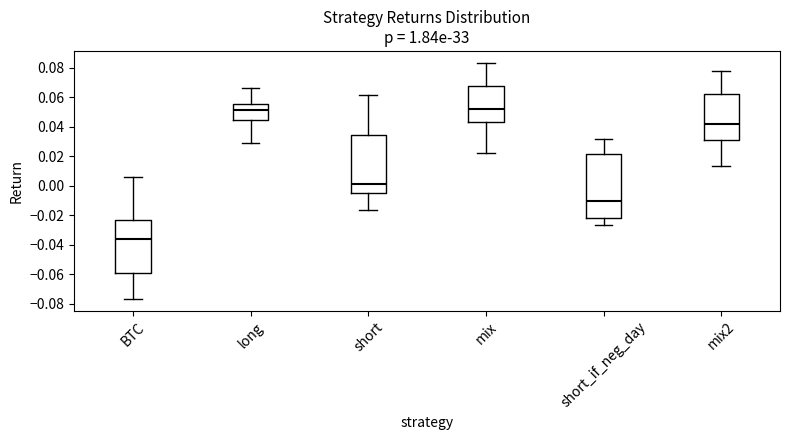

Where does the median line of the box for mix2 sit on the y-axis? The values are not printed on the chart, so give them approximately, as read against the axis.

0.042